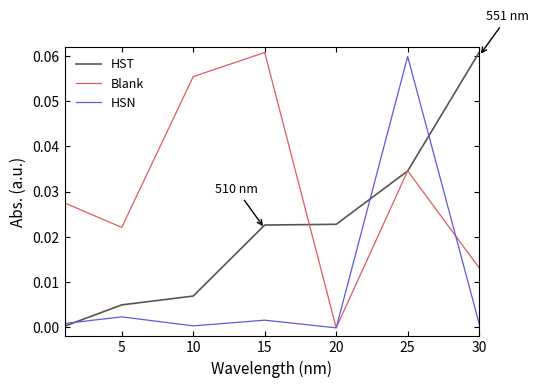

Which series has the largest total across all categories?

Blank